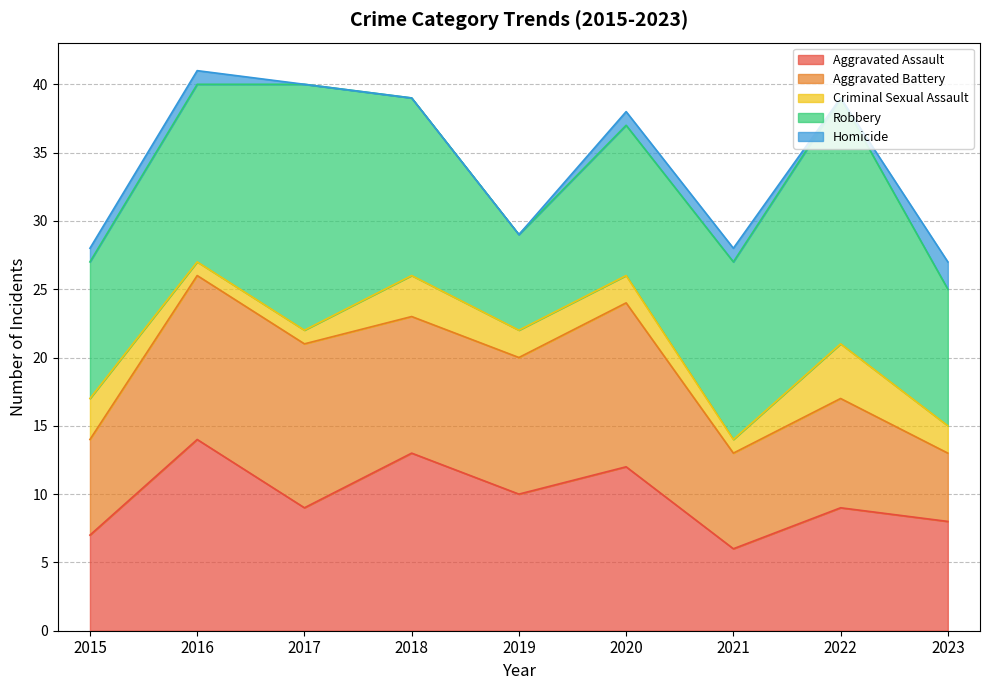

Reading left to right, extract all data points from this chart.

Aggravated Assault: 2015=7	2016=14	2017=9	2018=13	2019=10	2020=12	2021=6	2022=9	2023=8
Aggravated Battery: 2015=7	2016=12	2017=12	2018=10	2019=10	2020=12	2021=7	2022=8	2023=5
Criminal Sexual Assault: 2015=3	2016=1	2017=1	2018=3	2019=2	2020=2	2021=1	2022=4	2023=2
Robbery: 2015=10	2016=13	2017=18	2018=13	2019=7	2020=11	2021=13	2022=18	2023=10
Homicide: 2015=1	2016=1	2017=0	2018=0	2019=0	2020=1	2021=1	2022=0	2023=2